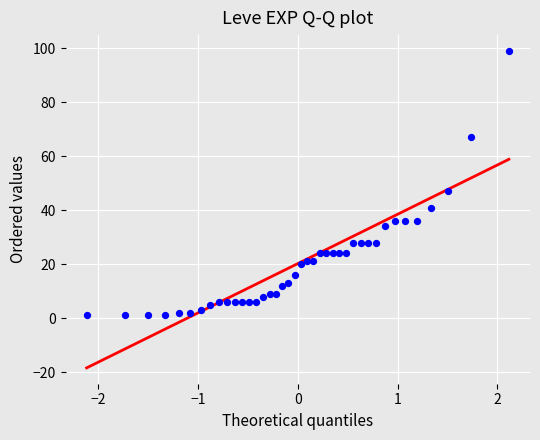

What Y value in the scatter plot is closest to 50?

47